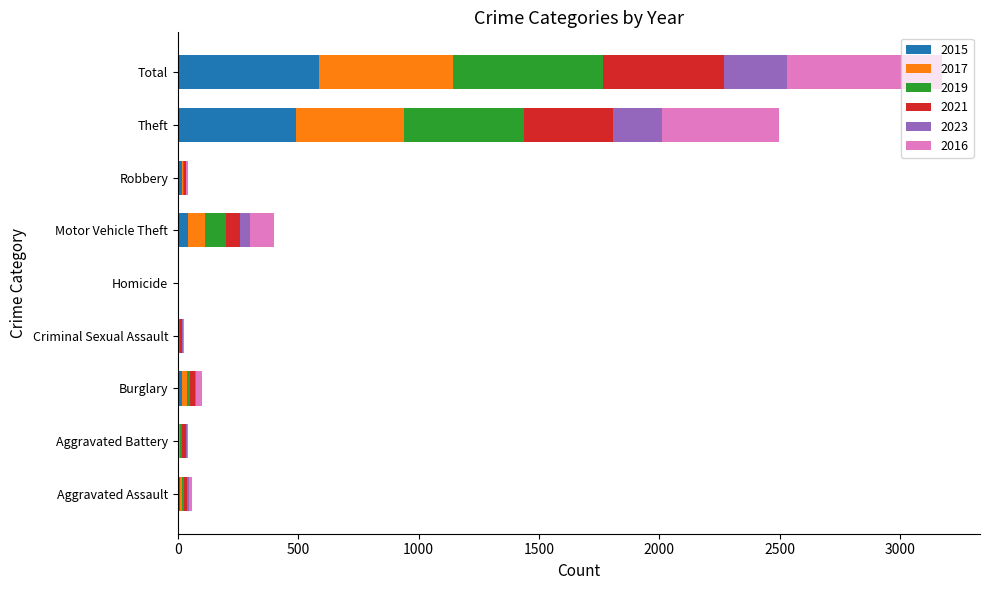

What is the highest value of the 2015 series?

584